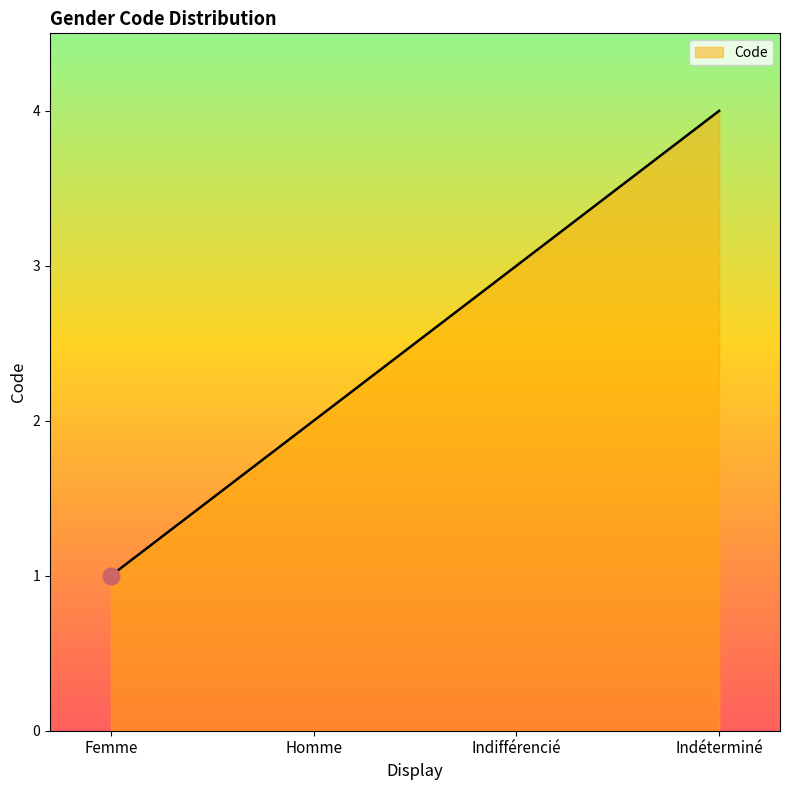

Is it true that the value at Indifférencié is 3?

True